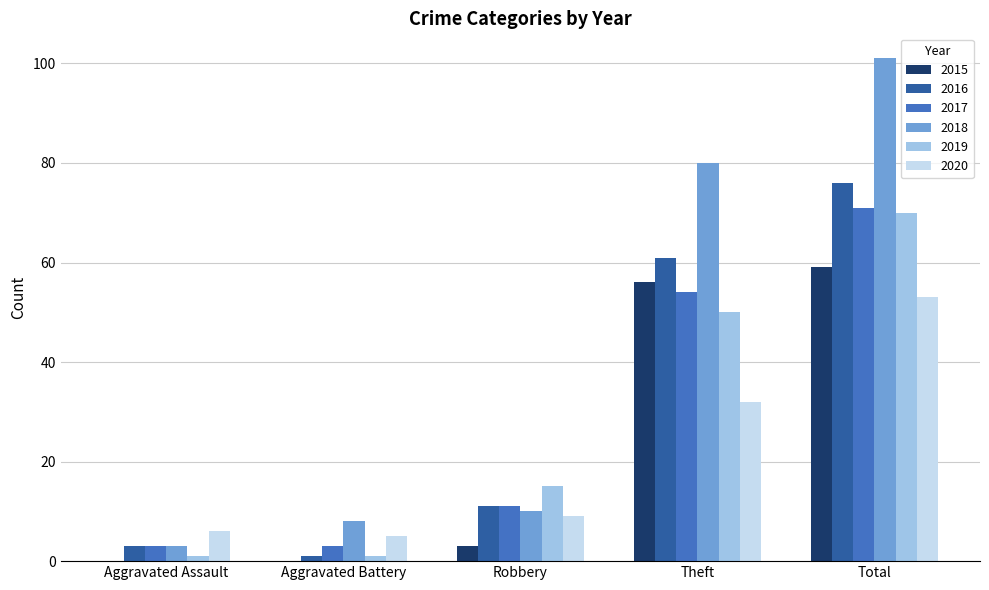

Which series has the largest total across all categories?

2018